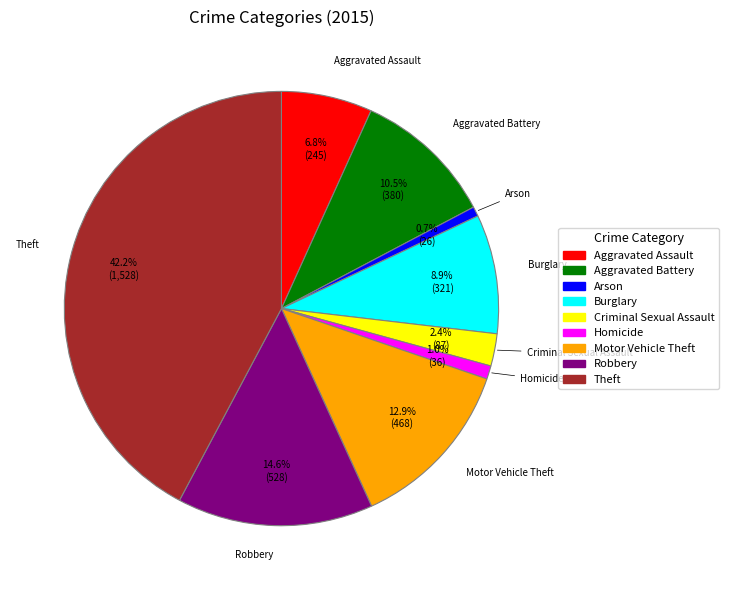

What is the ratio of the value at Theft to the value at Criminal Sexual Assault?

17.6